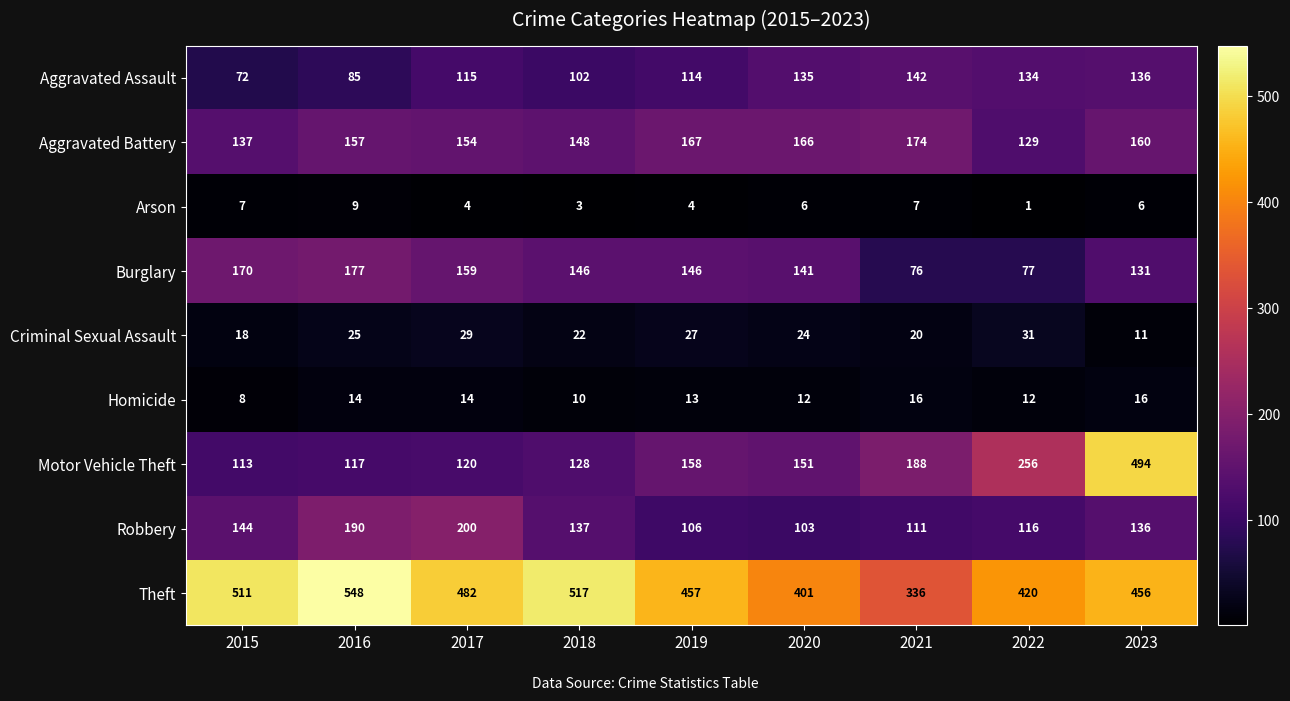

What value does the Motor Vehicle Theft series have at 2015, to the nearest 10?

110